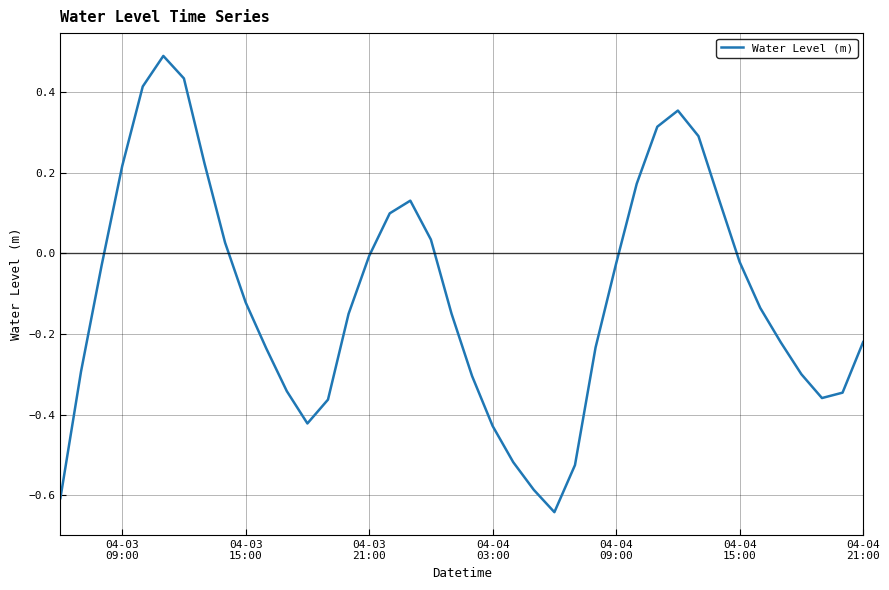

What is the maximum value shown in the chart?

0.5